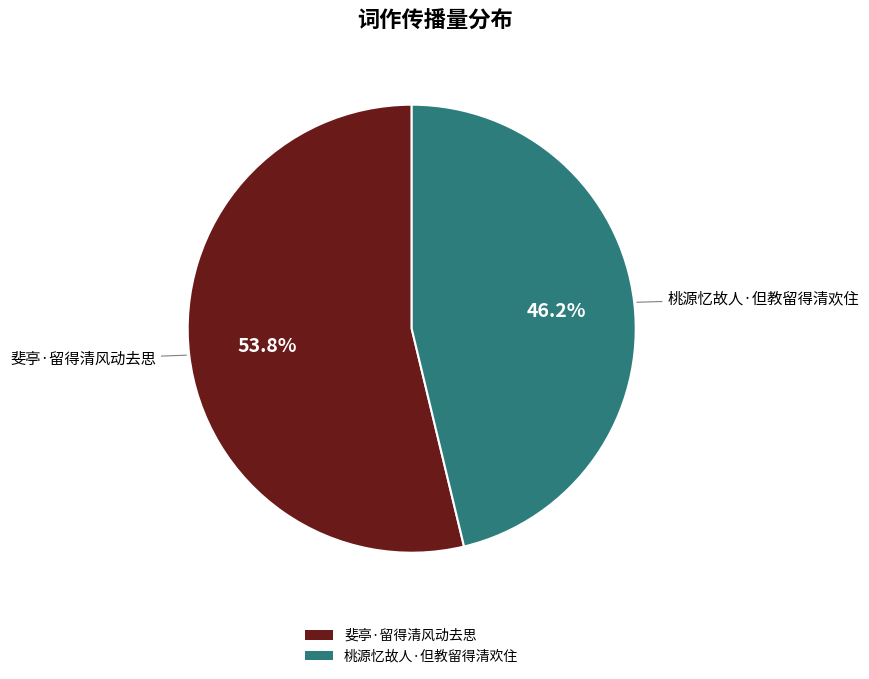

The 斐亭·留得清风动去思 slice represents 61% of the pie. True or false?

False